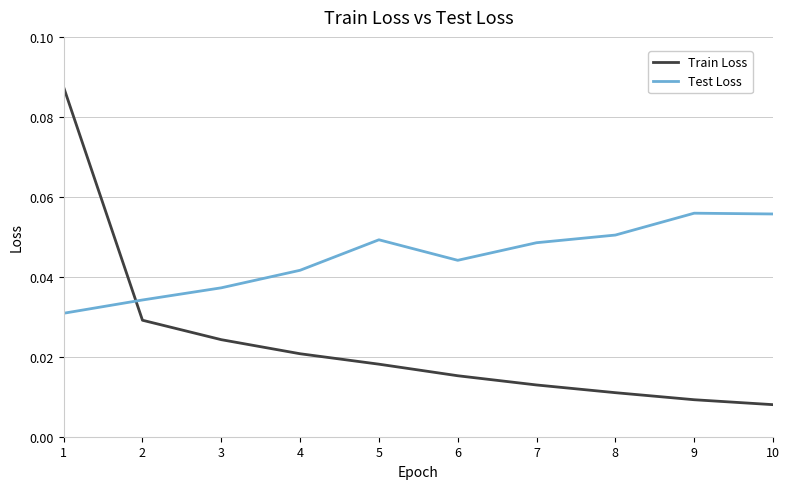

At which label does Train Loss reach its minimum?

10